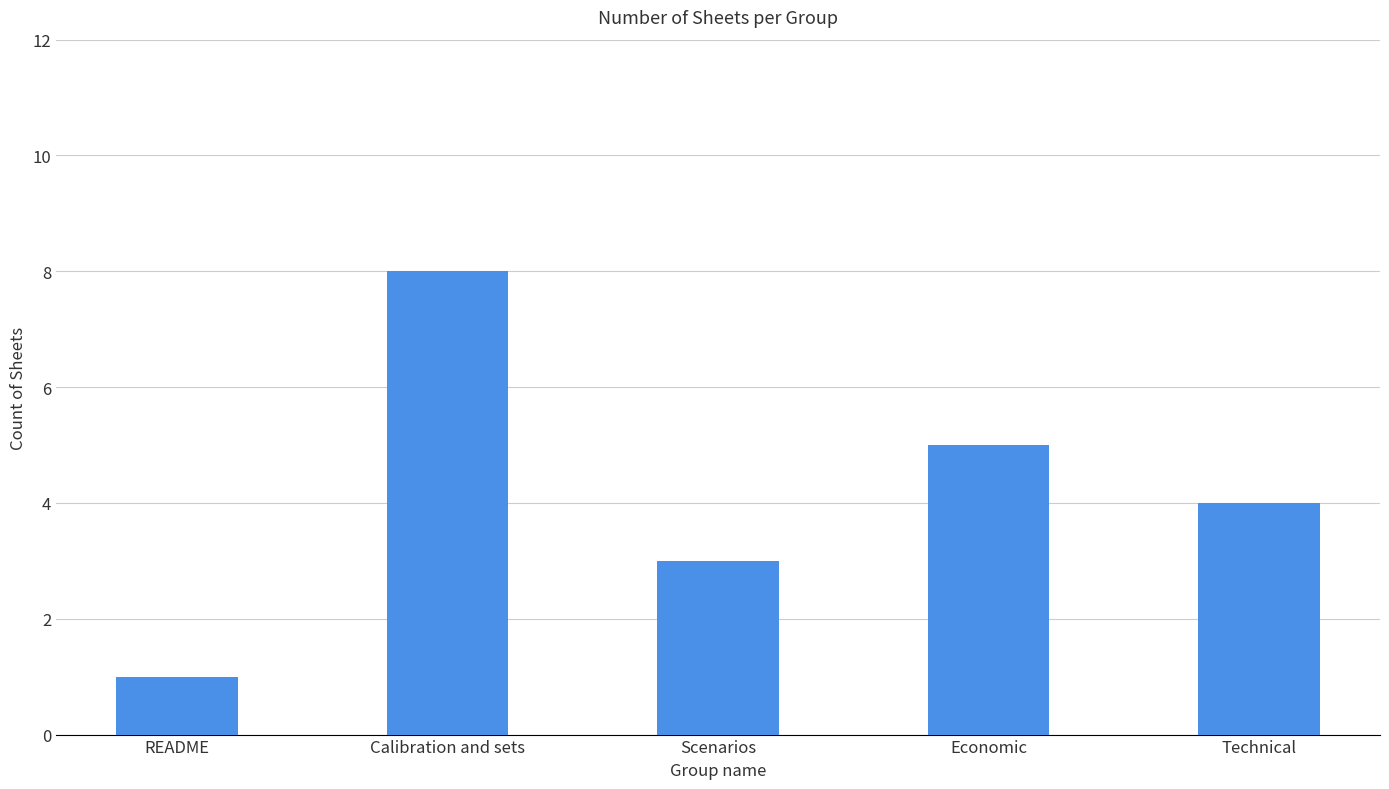

Reading left to right, list all the values displayed in this chart.

README=1	Calibration and sets=8	Scenarios=3	Economic=5	Technical=4